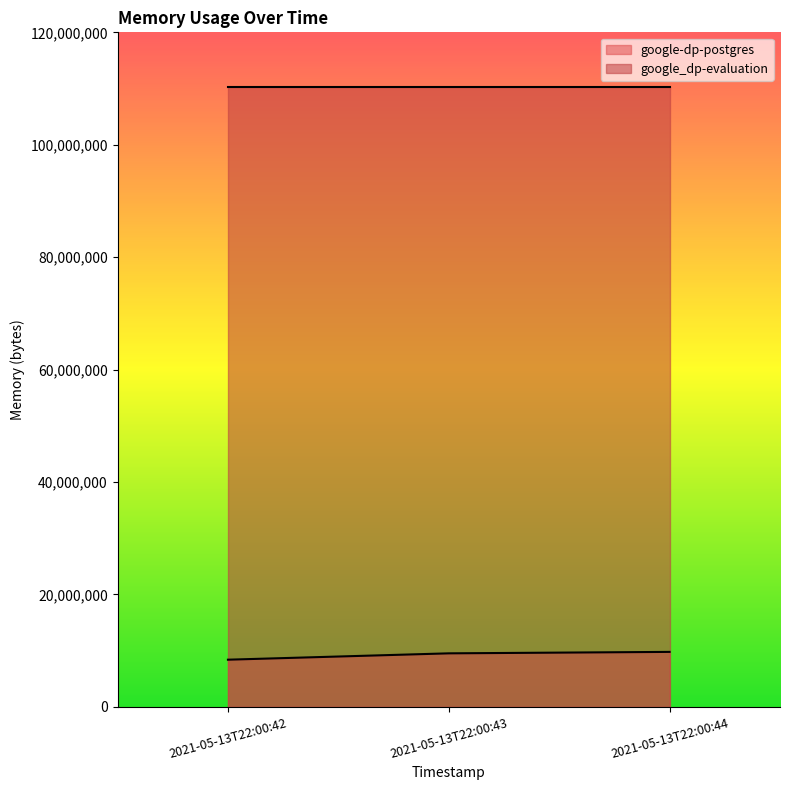

What is the average value of the google_dp-evaluation series?

110235648